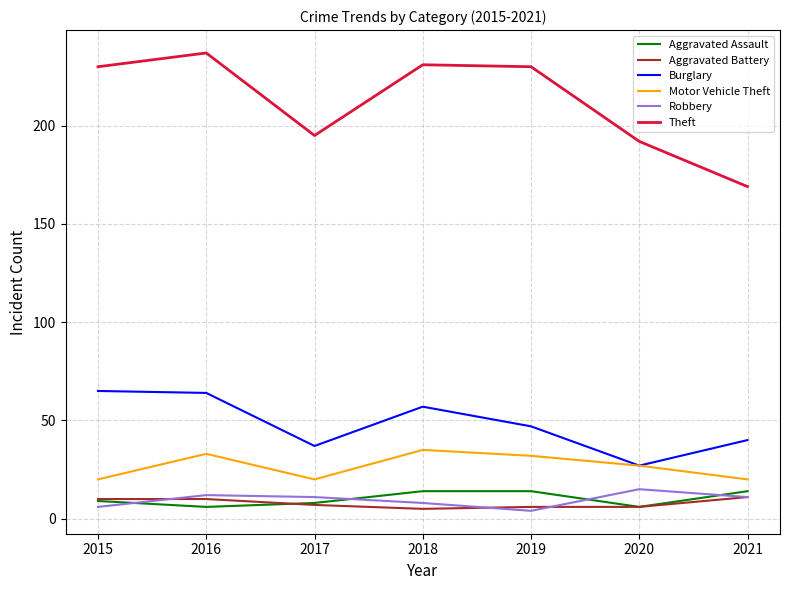

True or false: Robbery and Motor Vehicle Theft cross at least once.

False